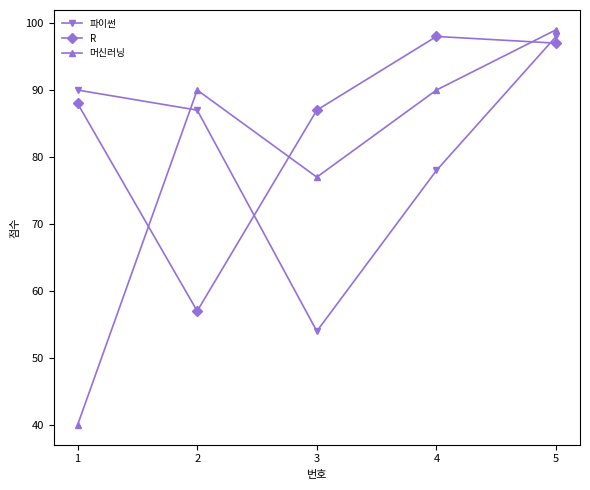

What is the sum of all R values?

427